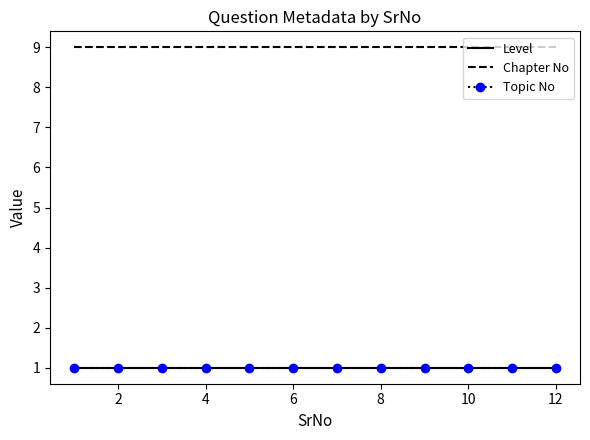

True or false: Level and Chapter No intersect in this chart.

False